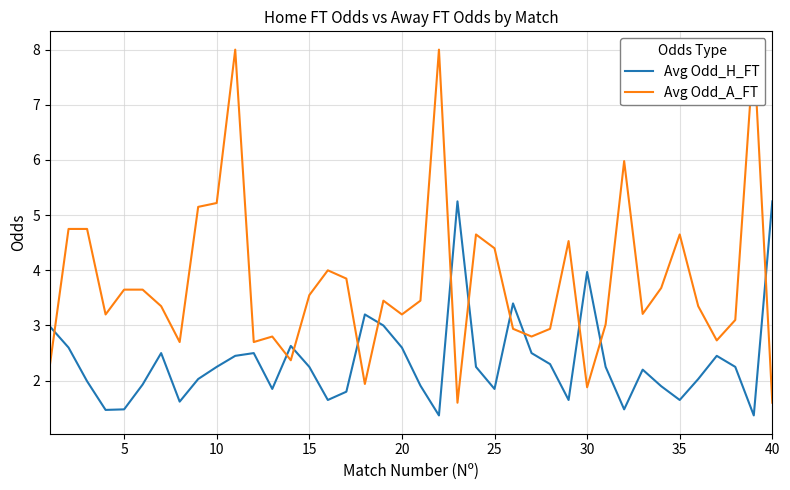

Is it true that Avg Odd_H_FT equals 1.6 at 35?

True